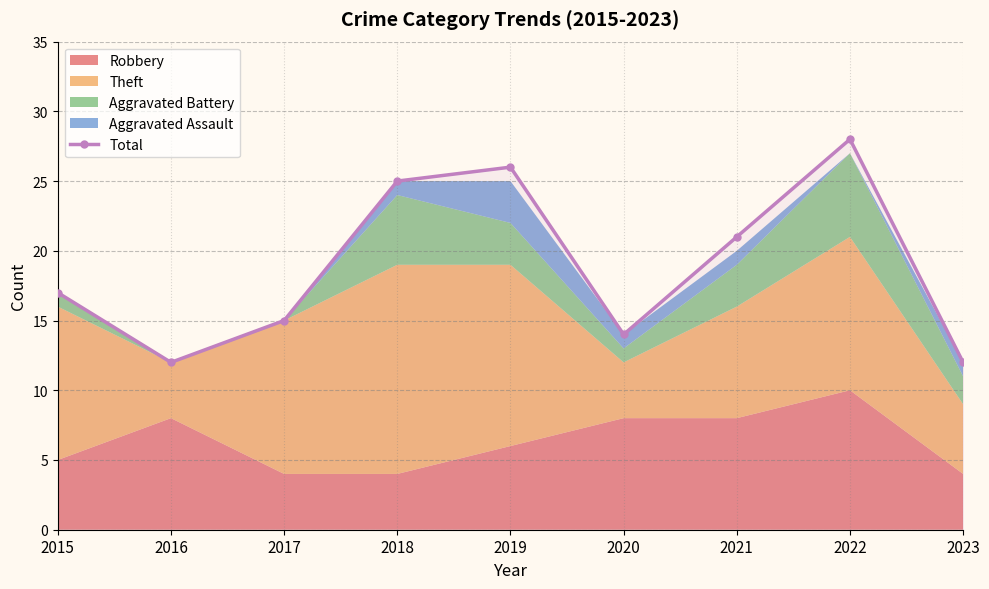

True or false: there are more than 0 points higher than both neighbors.

True